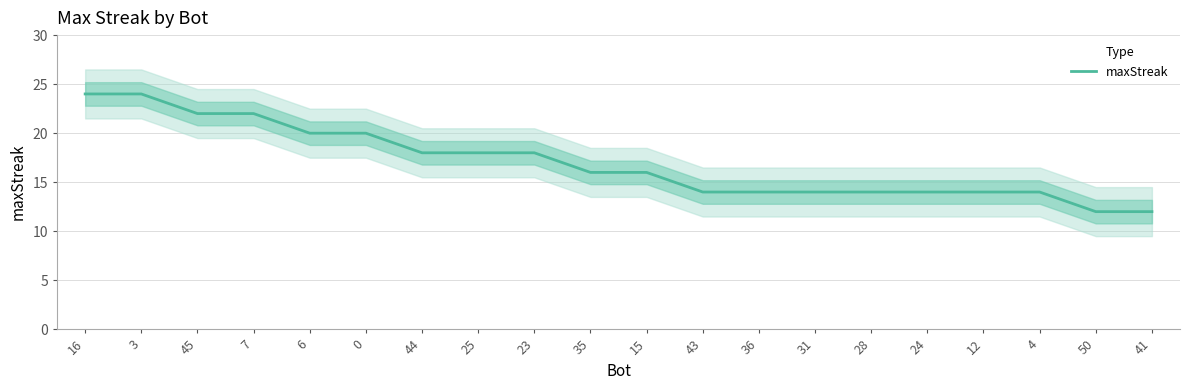

True or false: there are more than 1 points higher than both neighbors.

False